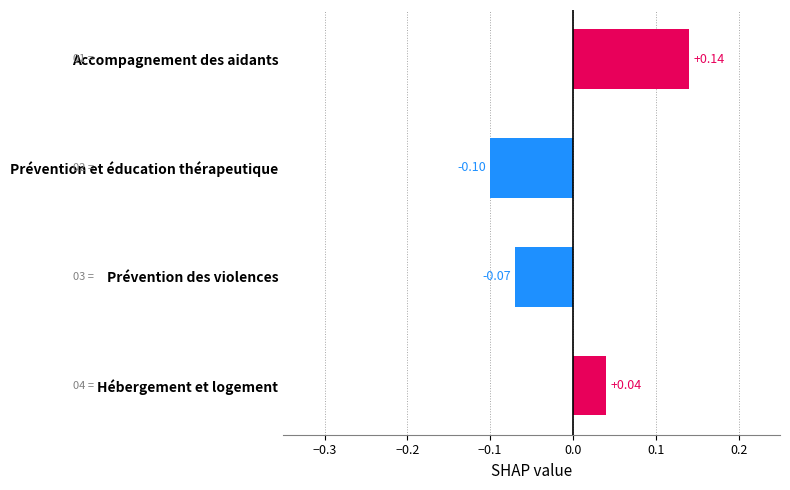

At which label is the value closest to 0?

Hébergement et logement